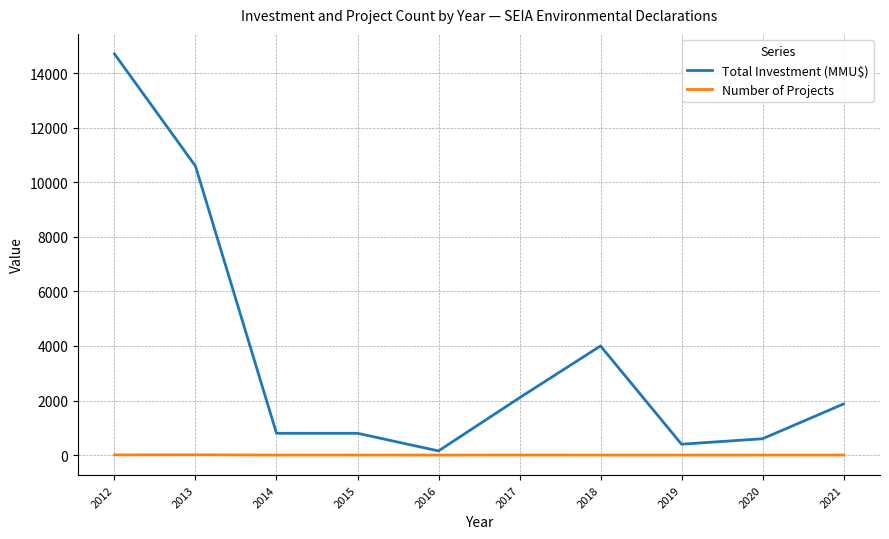

What is the lowest value of the Number of Projects series?

1